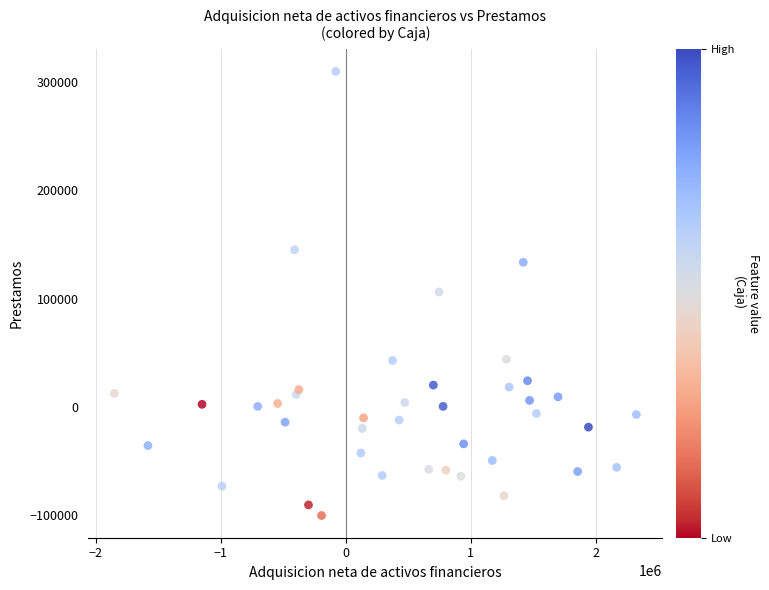

What is the range of X values (max minus min)?

4172432